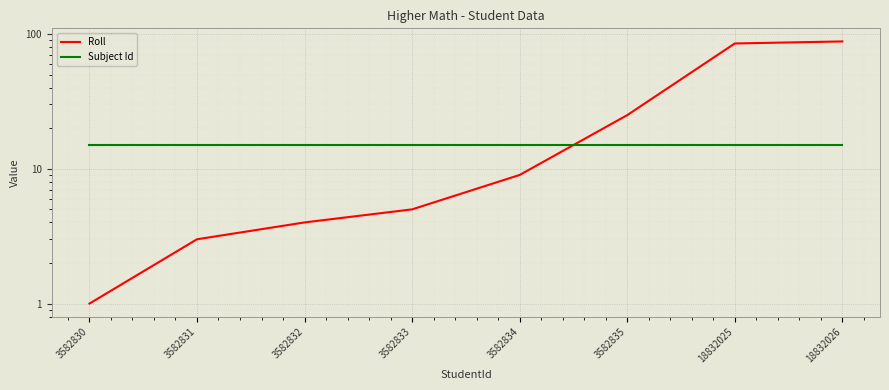

What is the minimum value shown in the chart?

1